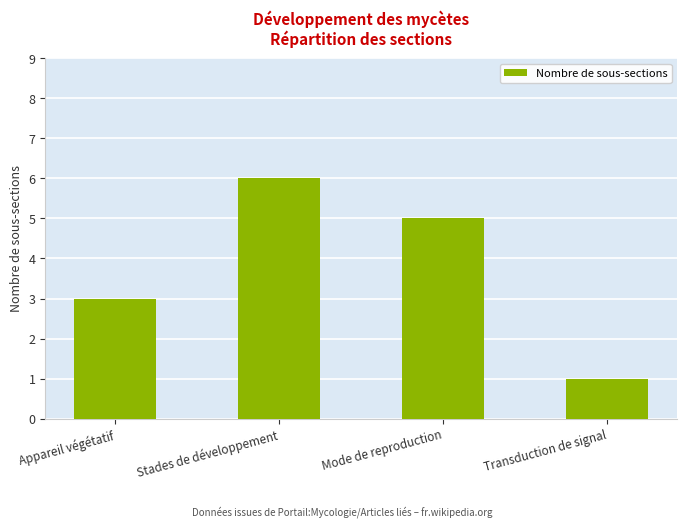

Which label corresponds to the largest value in the chart?

Stades de développement